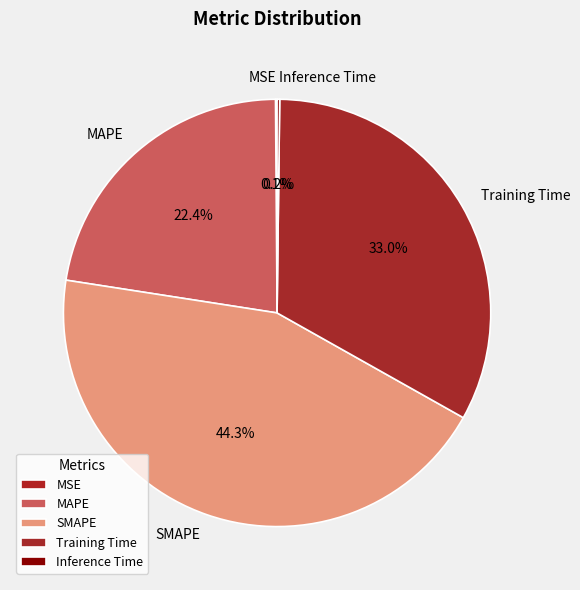

Which category has the biggest portion of the pie?

SMAPE